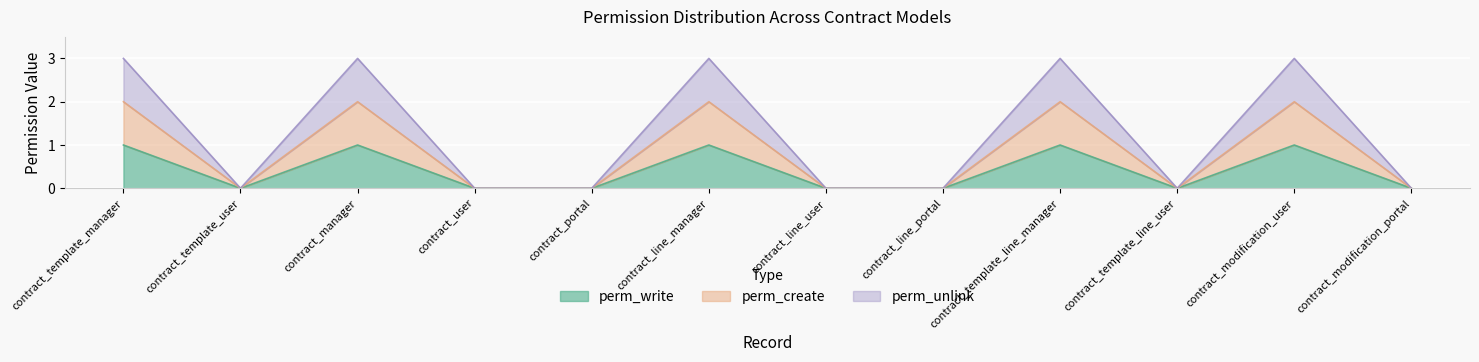

The perm_unlink series shows -2 at contract_template_user. True or false?

False